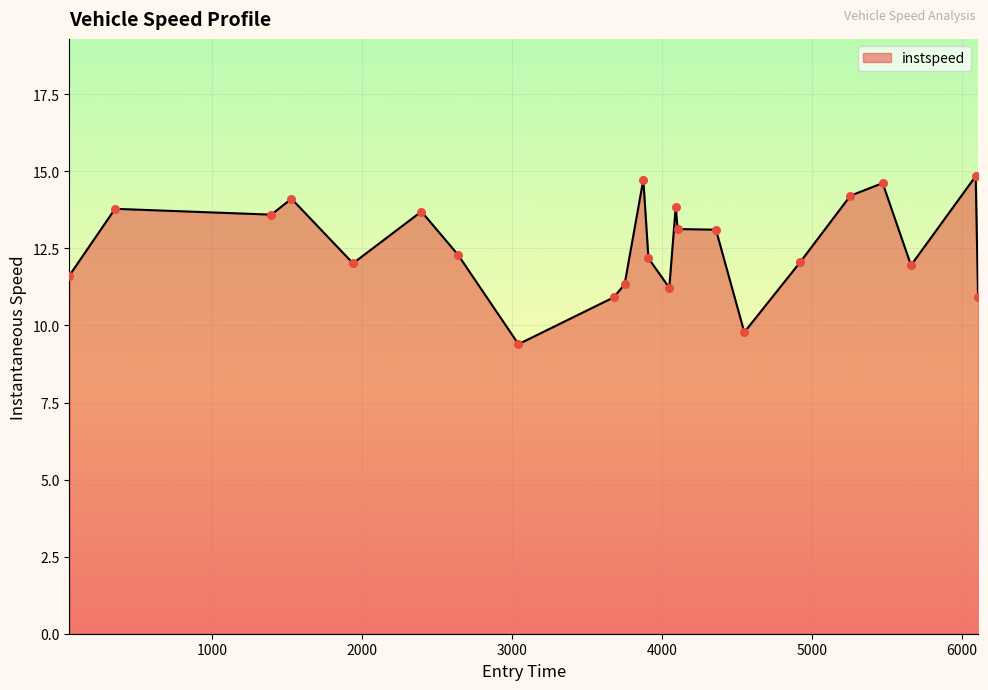

What is the greatest value displayed?

14.8